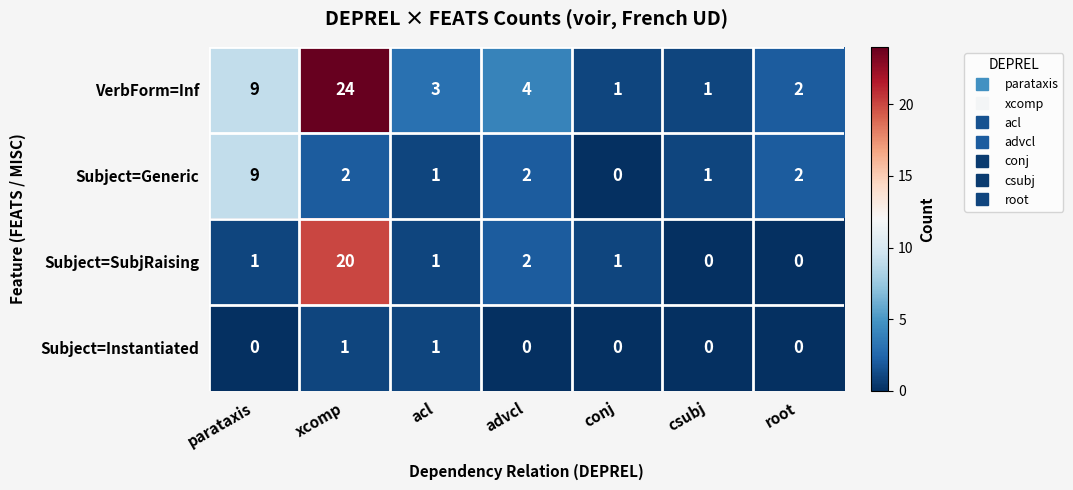

Is it true that VerbForm=Inf equals 5 at advcl?

False